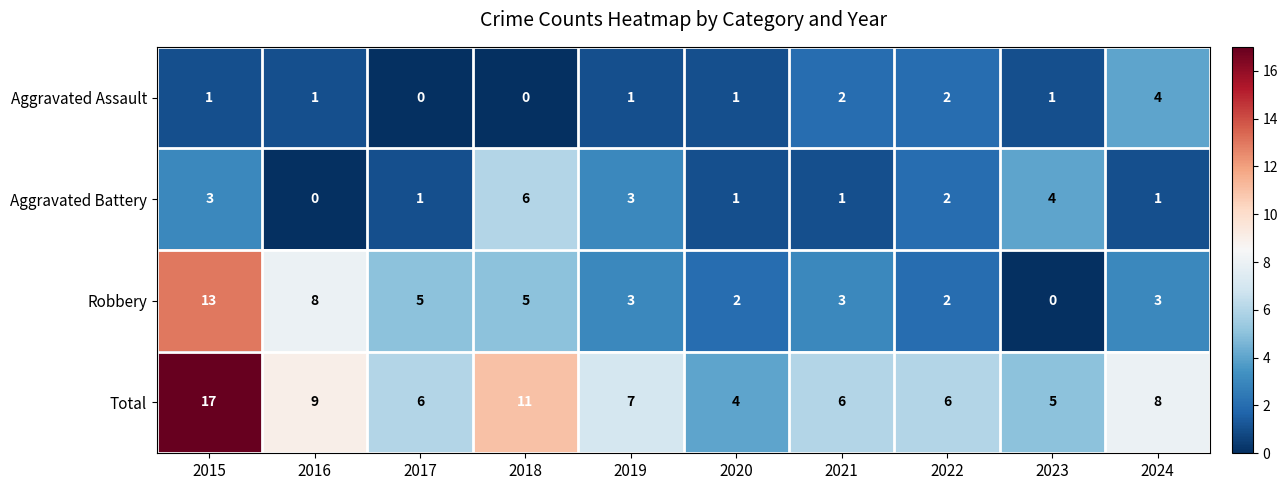

What is the difference between the highest and lowest values at 2022?

4